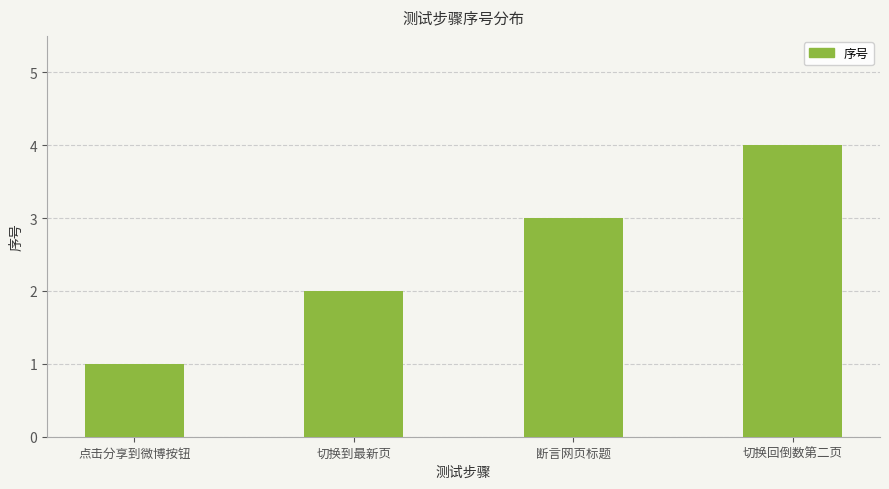

What is the greatest value displayed?

4